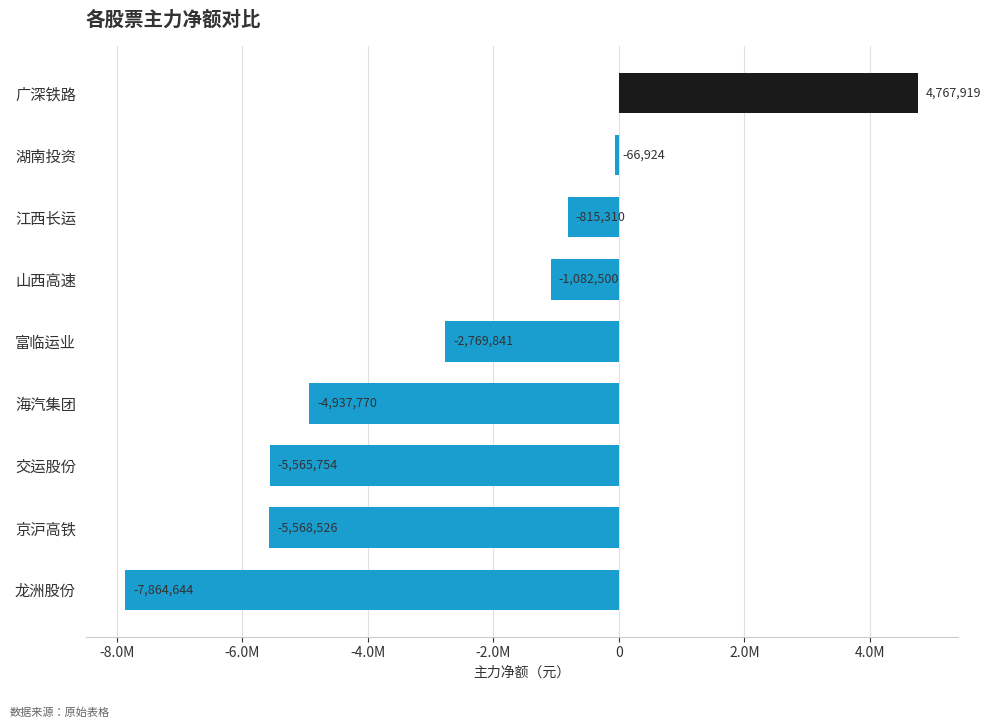

Are the bars horizontal?

Yes